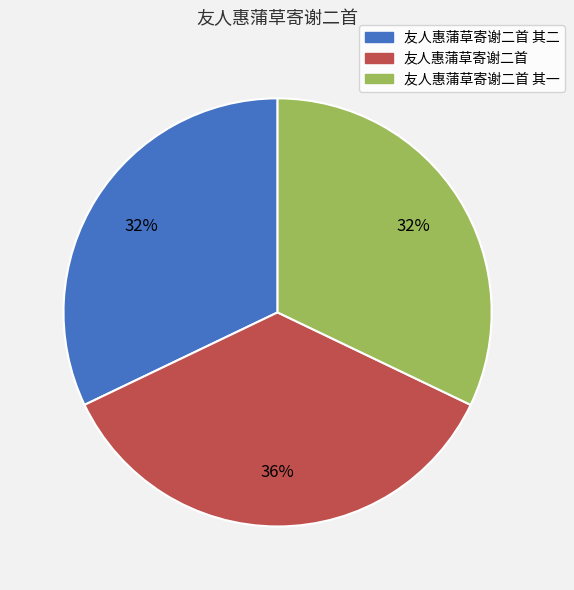

Is there any slice that represents more than half of the pie?

No